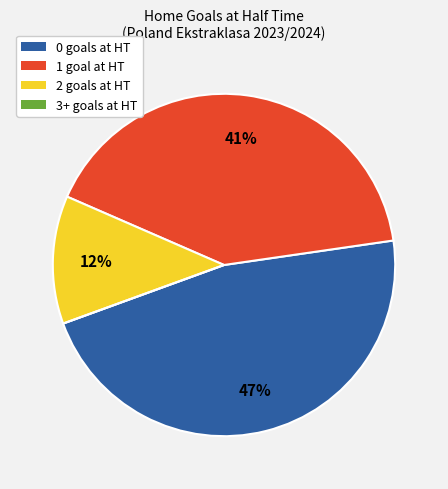

Do 2 and 1 together represent more than half of the pie?

Yes